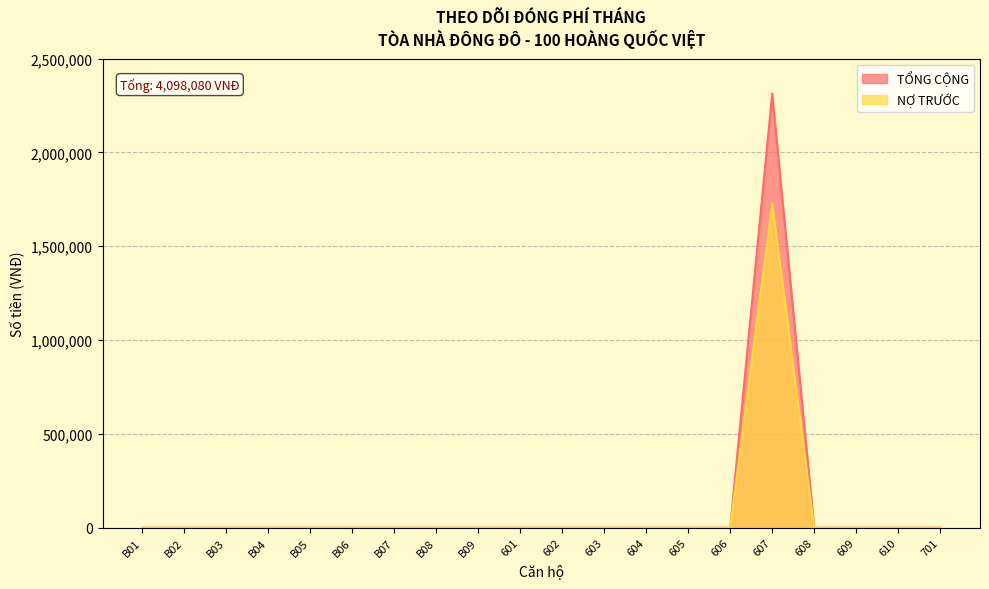

True or false: TỔNG CỘNG has more than 0 interior local peaks.

True